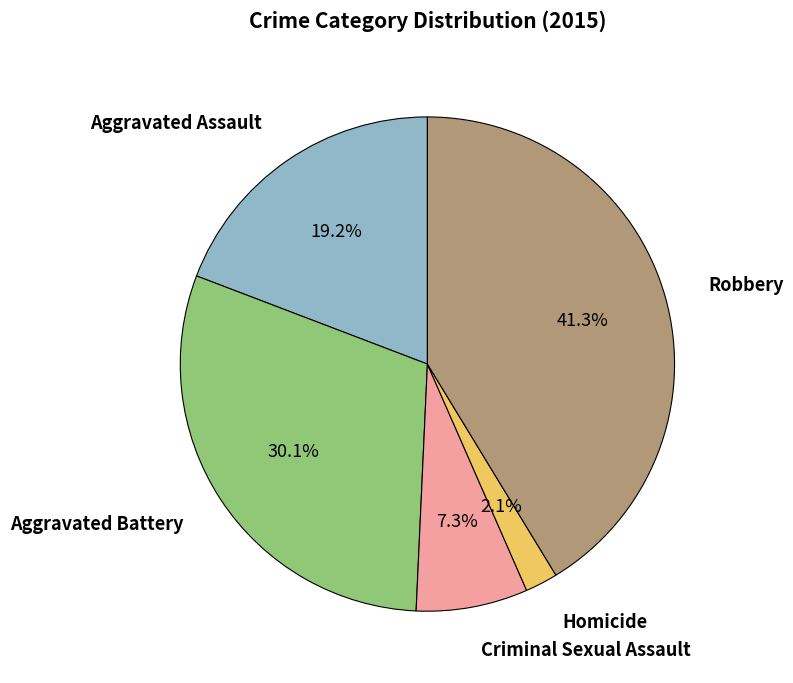

How many segments does this pie chart have?

5